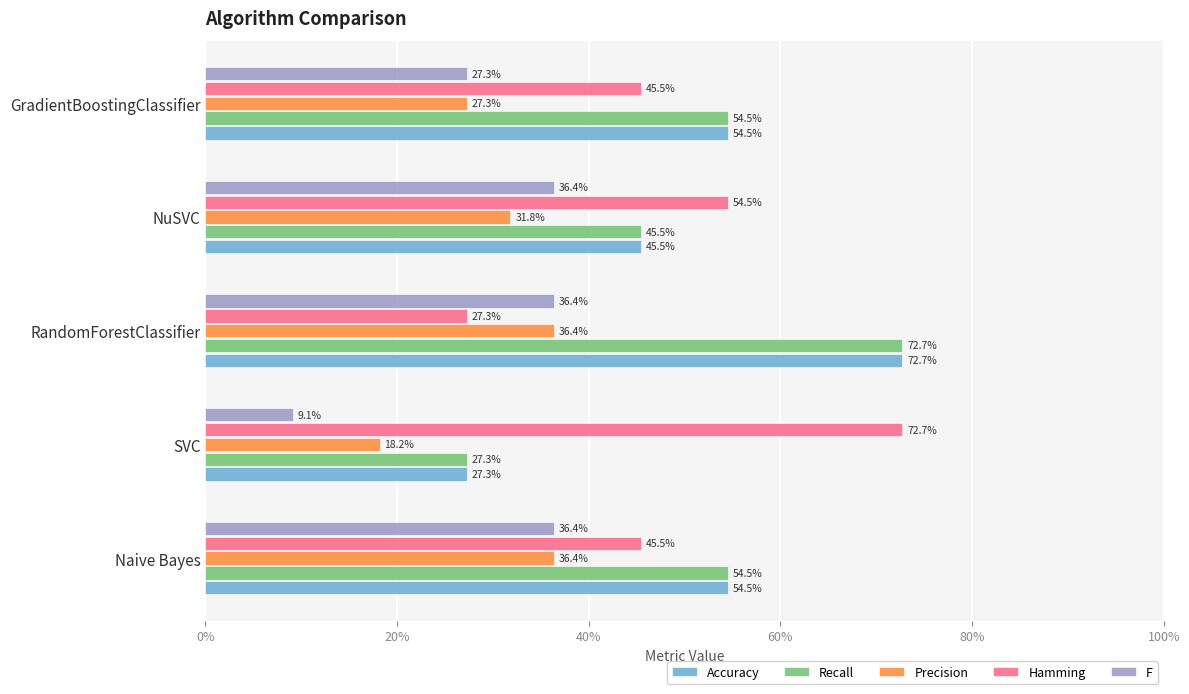

What are all the series names shown in the legend?

Accuracy, Recall, Precision, Hamming, F